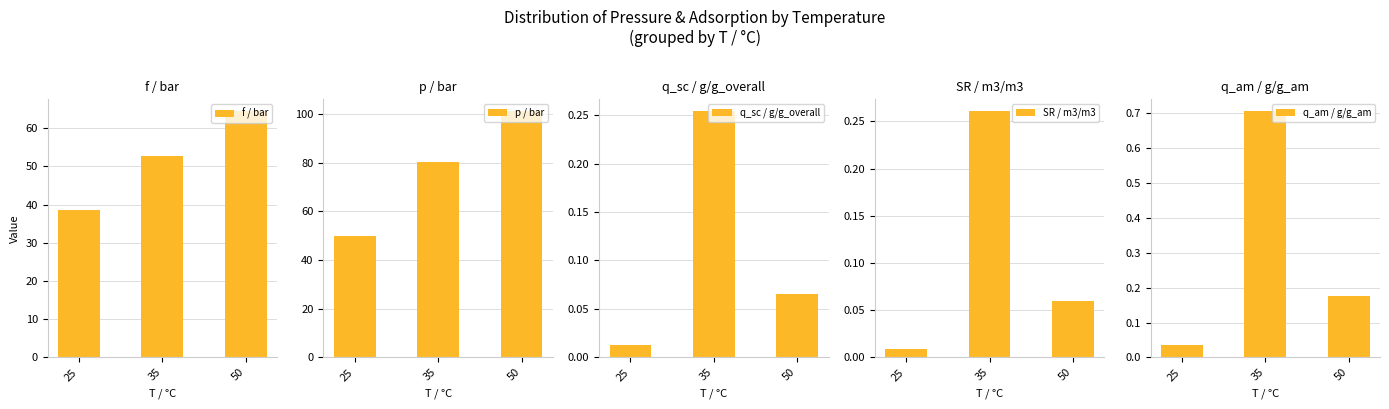

How many distinct data groups are displayed?

5